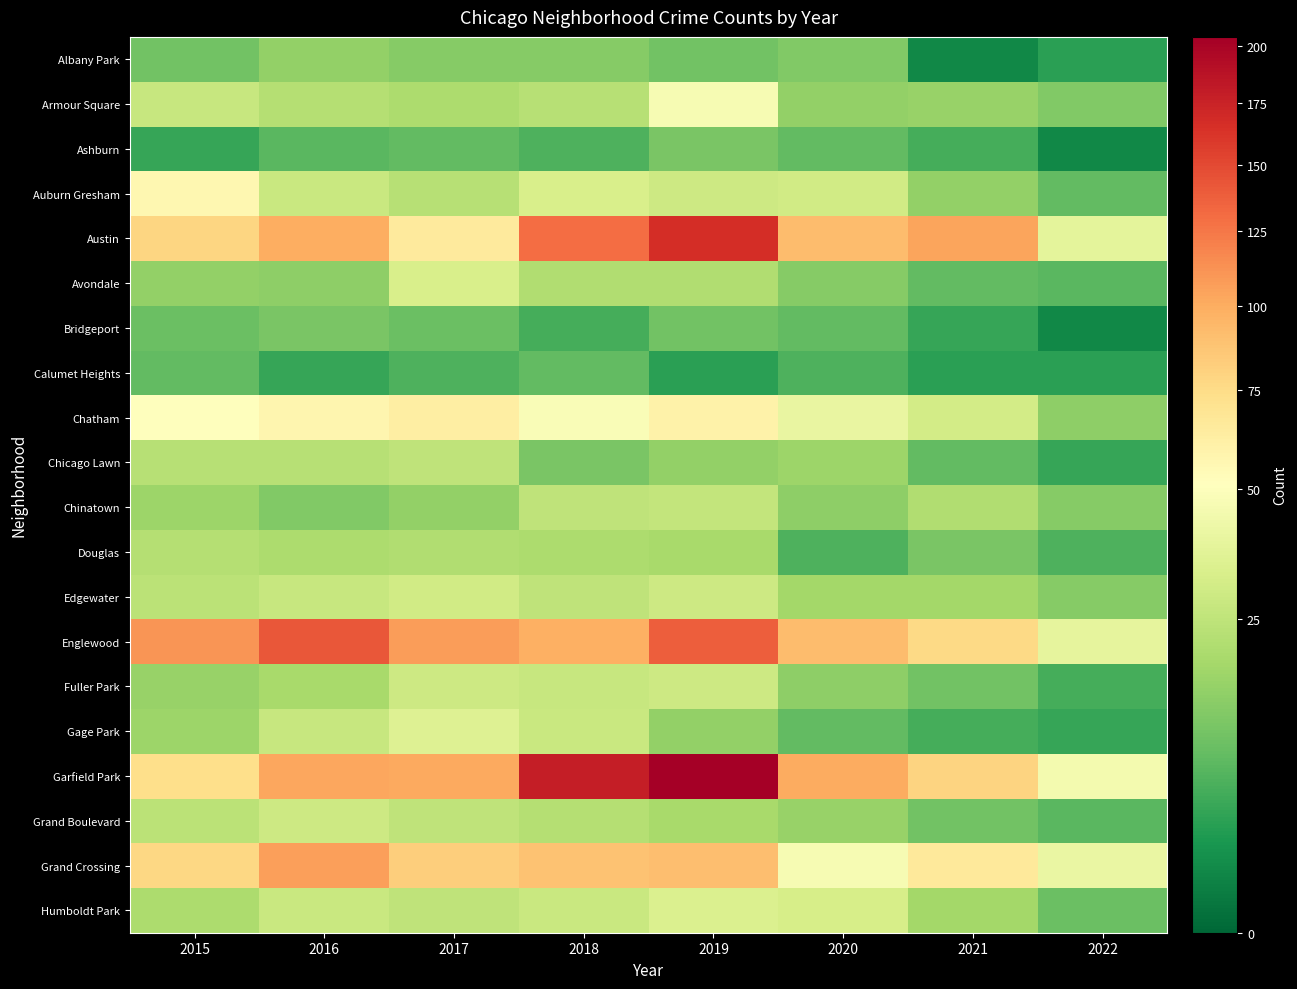

Reading left to right, extract all data points from this chart.

Albany Park: 2015=10	2016=15	2017=13	2018=13	2019=10	2020=12	2021=1	2022=3
Armour Square: 2015=27	2016=22	2017=20	2018=23	2019=47	2020=15	2021=16	2022=12
Ashburn: 2015=4	2016=7	2017=8	2018=6	2019=11	2020=8	2021=5	2022=1
Auburn Gresham: 2015=56	2016=28	2017=23	2018=33	2019=29	2020=30	2021=15	2022=8
Austin: 2015=78	2016=99	2017=65	2018=130	2019=167	2020=92	2021=104	2022=38
Avondale: 2015=15	2016=14	2017=33	2018=21	2019=21	2020=13	2021=8	2022=7
Bridgeport: 2015=9	2016=11	2017=9	2018=5	2019=10	2020=8	2021=4	2022=1
Calumet Heights: 2015=8	2016=4	2017=6	2018=8	2019=3	2020=6	2021=3	2022=3
Chatham: 2015=51	2016=57	2017=62	2018=48	2019=60	2020=40	2021=31	2022=14
Chicago Lawn: 2015=23	2016=23	2017=25	2018=11	2019=15	2020=17	2021=8	2022=4
Chinatown: 2015=17	2016=12	2017=15	2018=25	2019=26	2020=14	2021=21	2022=13
Douglas: 2015=22	2016=20	2017=21	2018=20	2019=19	2020=6	2021=11	2022=6
Edgewater: 2015=24	2016=27	2017=30	2018=25	2019=29	2020=18	2021=18	2022=13
Englewood: 2015=111	2016=142	2017=107	2018=98	2019=138	2020=92	2021=76	2022=39
Fuller Park: 2015=16	2016=19	2017=29	2018=27	2019=29	2020=14	2021=10	2022=5
Gage Park: 2015=17	2016=27	2017=35	2018=28	2019=15	2020=8	2021=5	2022=4
Garfield Park: 2015=73	2016=103	2017=101	2018=178	2019=204	2020=100	2021=79	2022=45
Grand Boulevard: 2015=24	2016=29	2017=25	2018=22	2019=19	2020=16	2021=10	2022=7
Grand Crossing: 2015=77	2016=106	2017=82	2018=88	2019=91	2020=47	2021=66	2022=41
Humboldt Park: 2015=20	2016=28	2017=25	2018=28	2019=34	2020=32	2021=18	2022=9